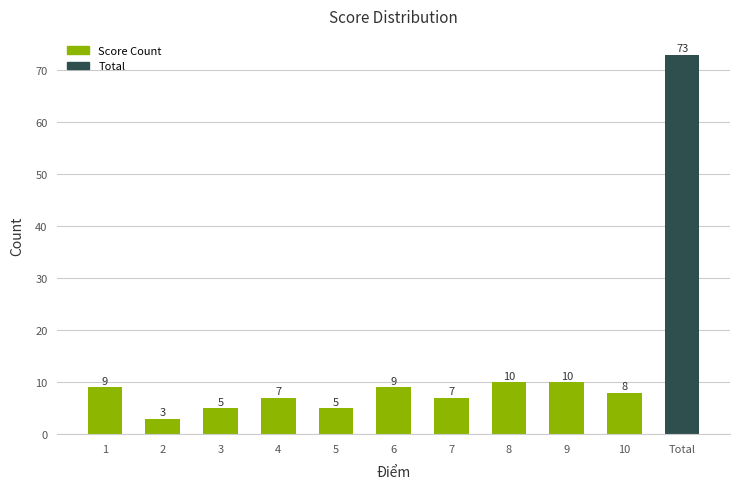

At which category does the chart reach its minimum across all series?

2